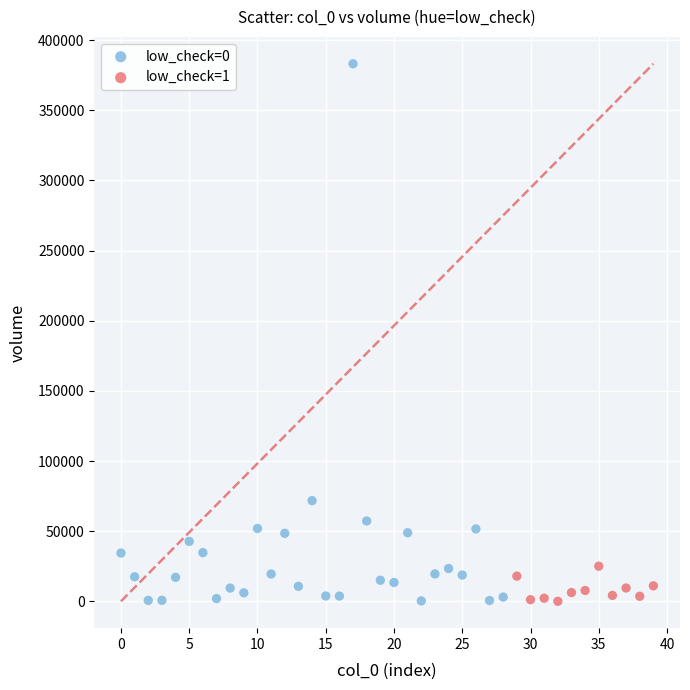

Which series reaches the maximum Y coordinate?

low_check=0